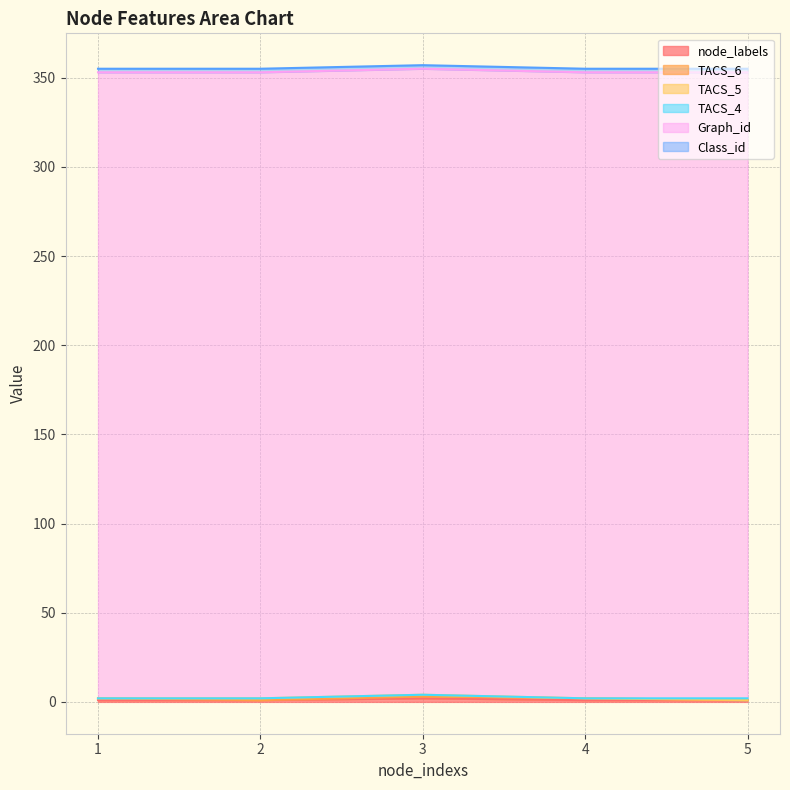

True or false: TACS_4 and Graph_id intersect in this chart.

False